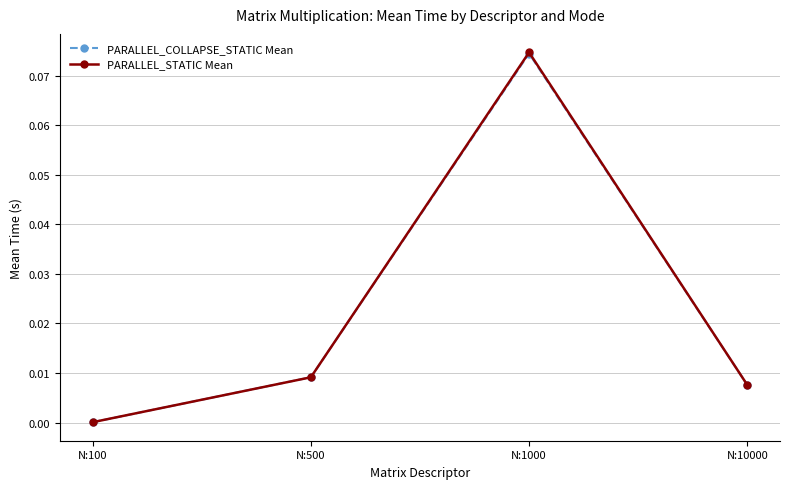

The PARALLEL_STATIC Mean series shows 0.0 at N:500. True or false?

True